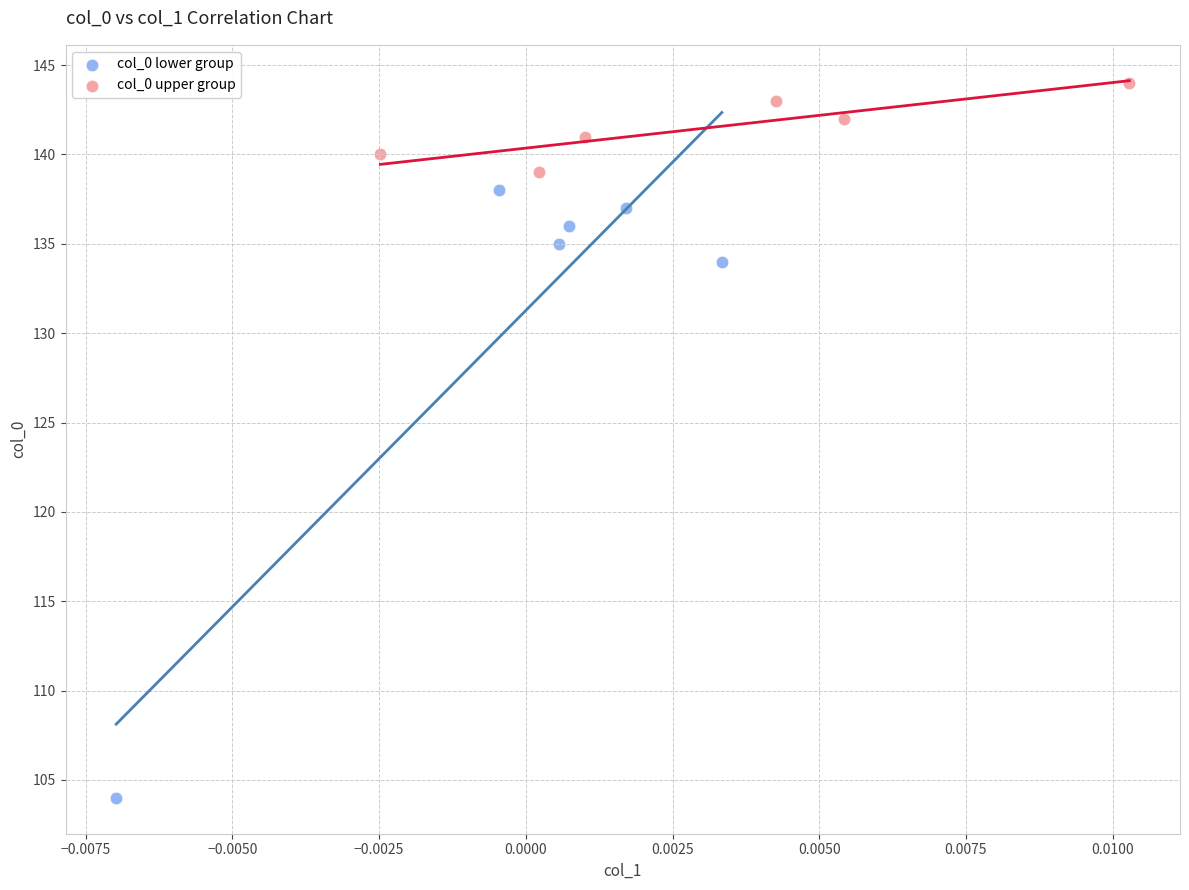

Which series reaches the maximum Y coordinate?

col_0 upper group